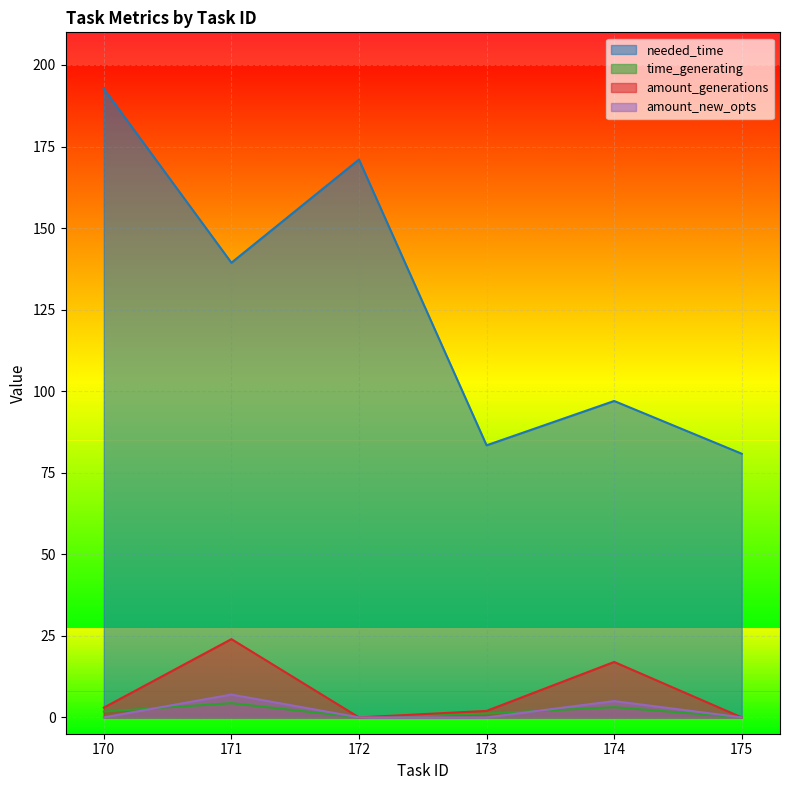

How many series are shown in this chart?

4